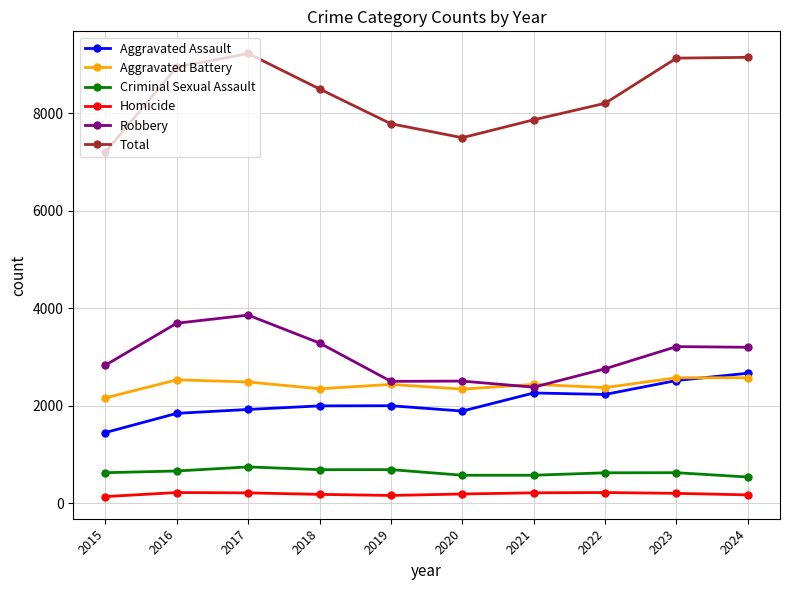

What is the difference between the highest and lowest values at 2016?

8731